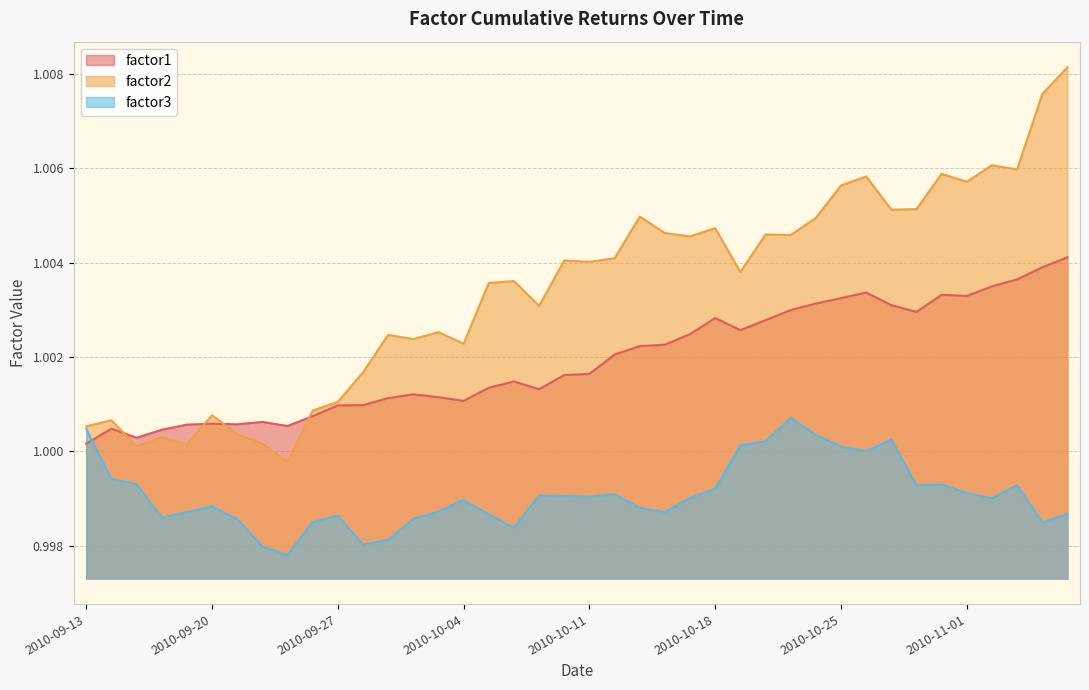

What is the label of the 11th point from the left?

2010-09-27